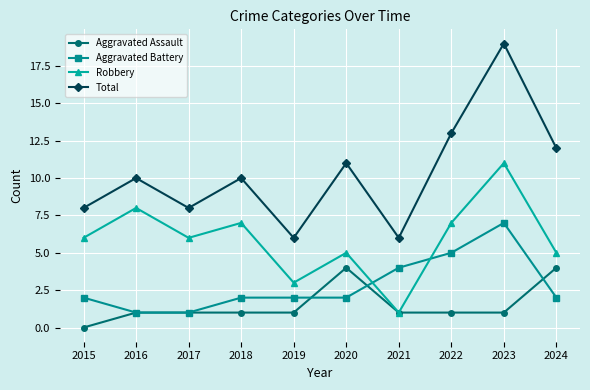

What is the difference between the highest and lowest values at 2023?

18